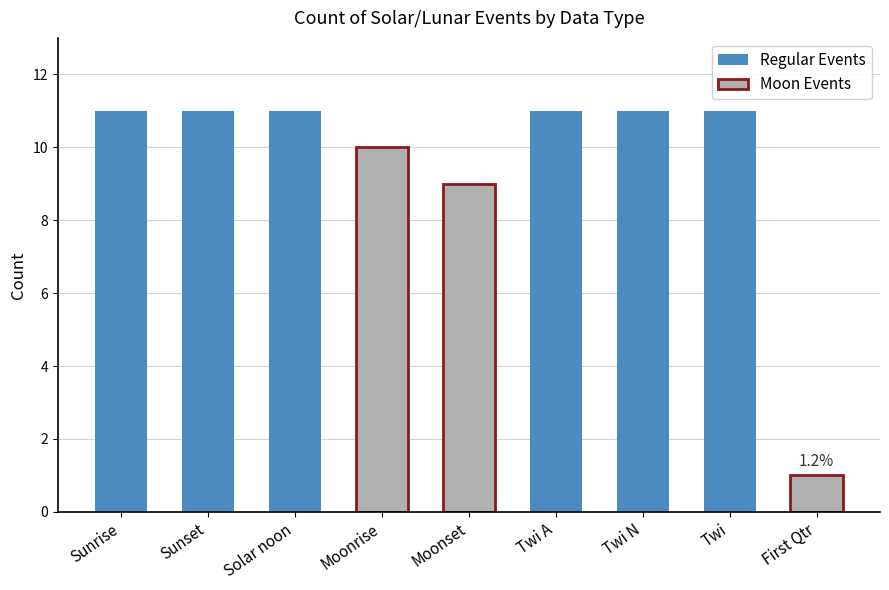

Where is the data nearest to the value 6?

Moonset